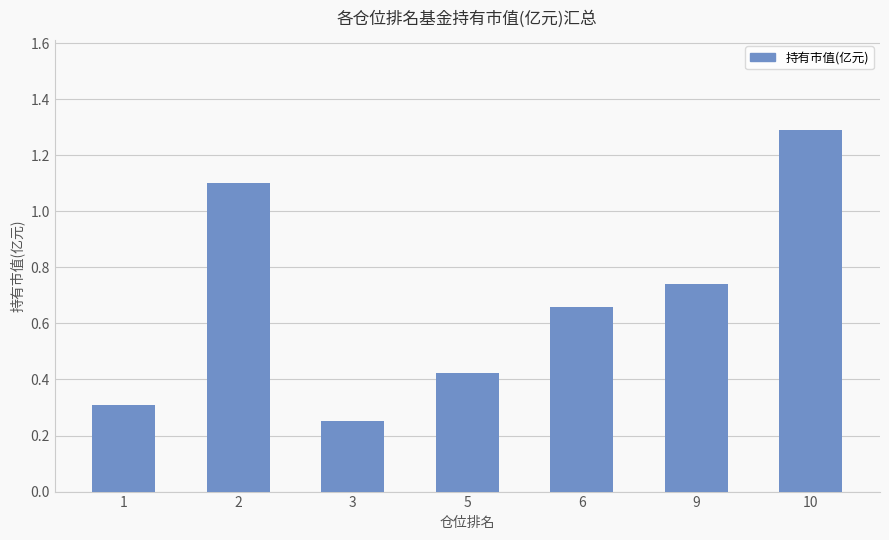

The chart shows a value of 1.1 at 2. True or false?

True